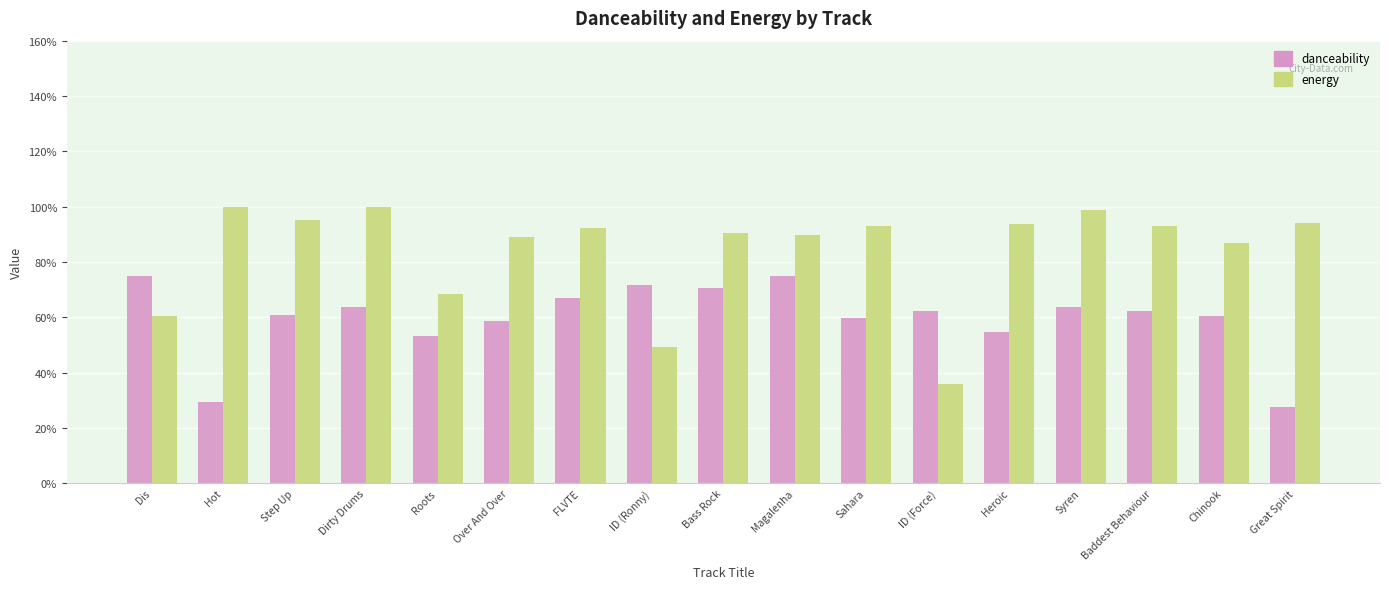

Is the value of energy at ID (Force) greater than the value of danceability at Bass Rock?

No